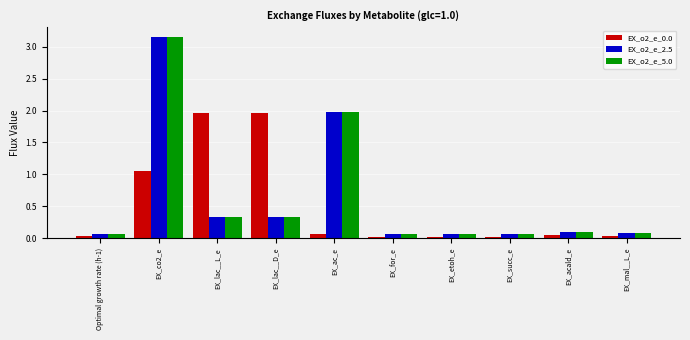

What is the total value across all series at EX_lac__L_e?

2.6